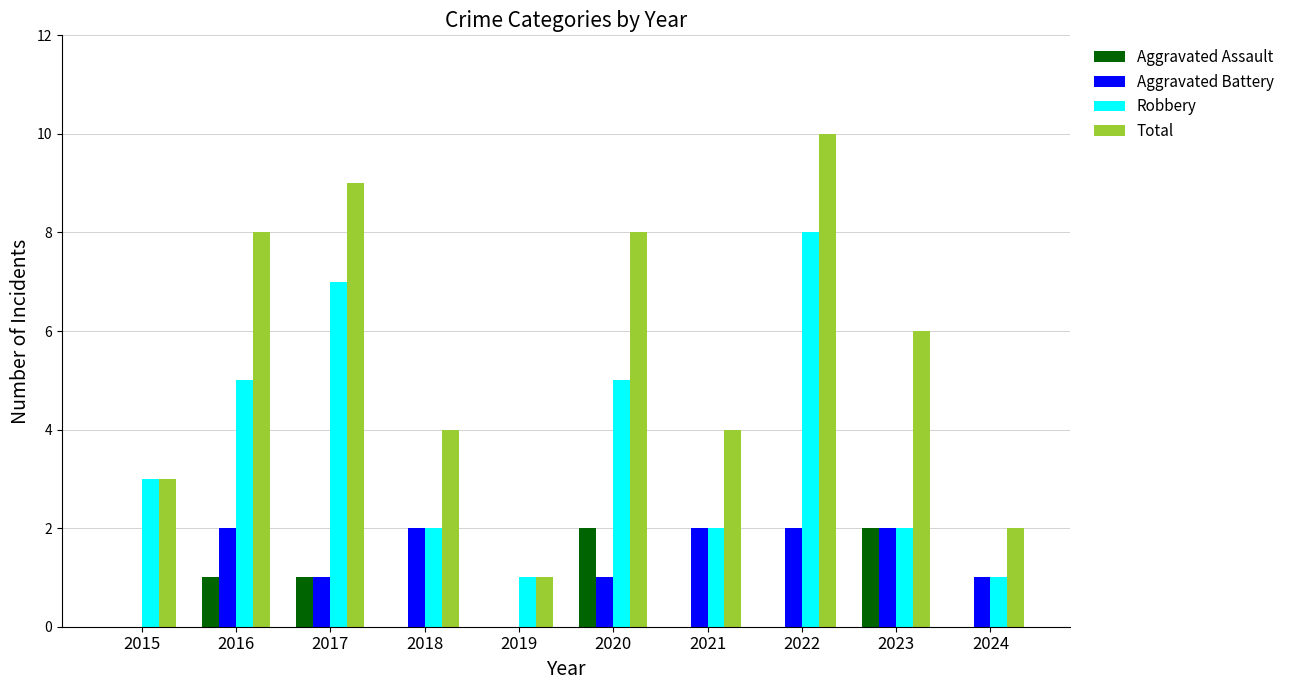

What are all the series names shown in the legend?

Aggravated Assault, Aggravated Battery, Robbery, Total